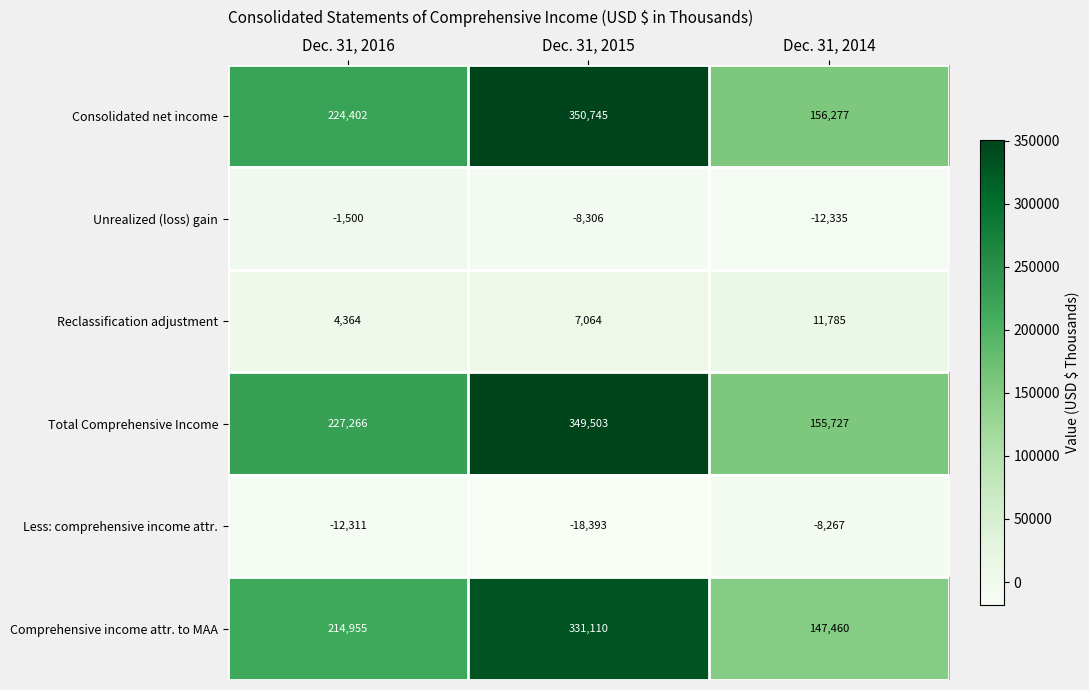

How many Unrealized (loss) gain values are between -12335 and -1500?

3